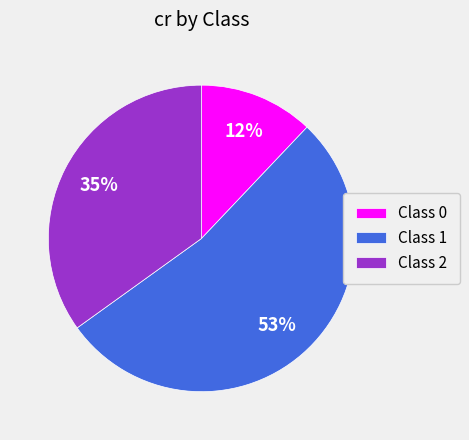

What percentage is the Class 2 slice, to the nearest percent?

35%